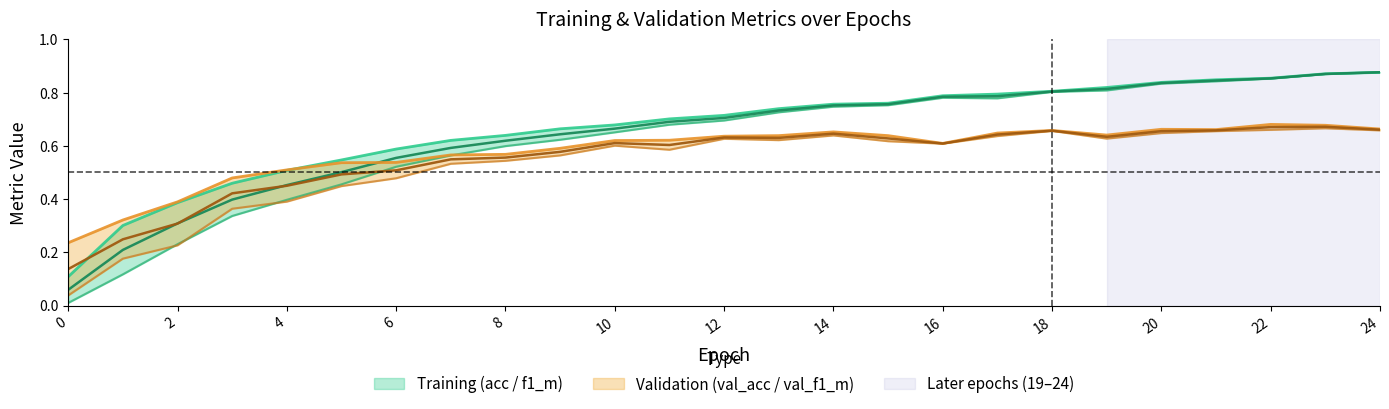

In f1_m, how many points are lower than both neighbors (excluding endpoints)?

1